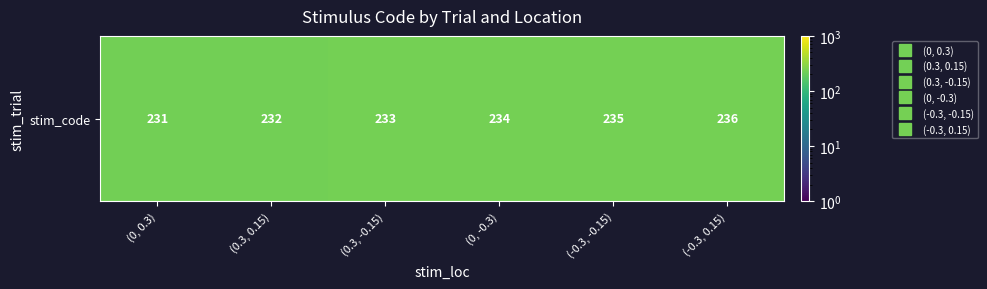

What is the difference between the maximum and minimum values?

5